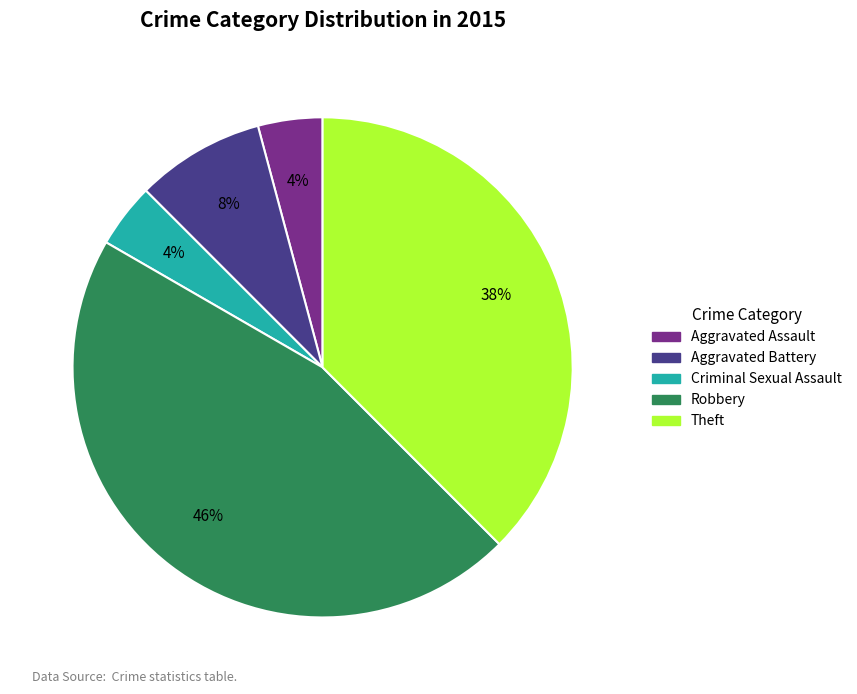

The Criminal Sexual Assault slice represents 4% of the pie. True or false?

True